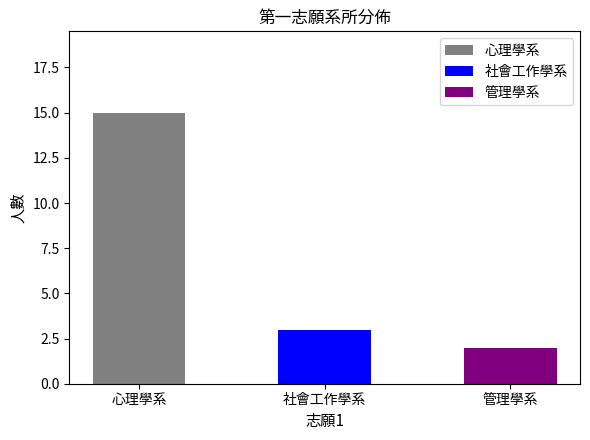

What is the value of the 3rd bar from the left?

2